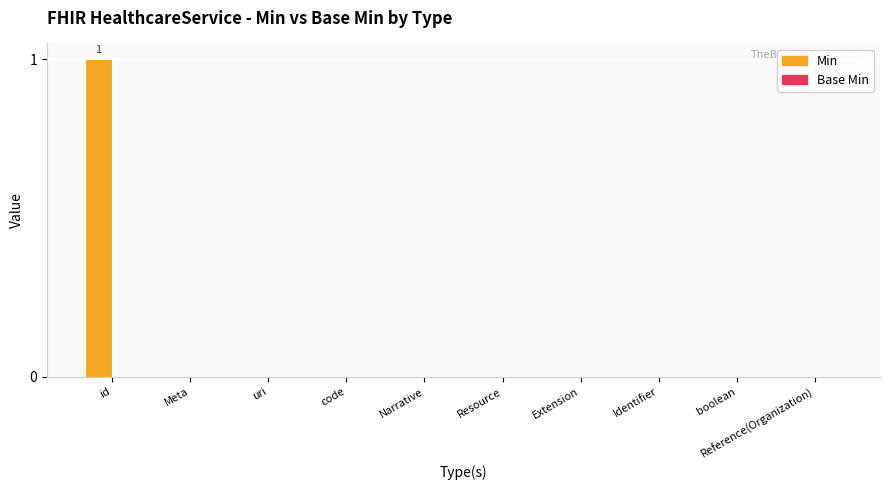

Which has a higher value, id or Reference(Organization)?

id